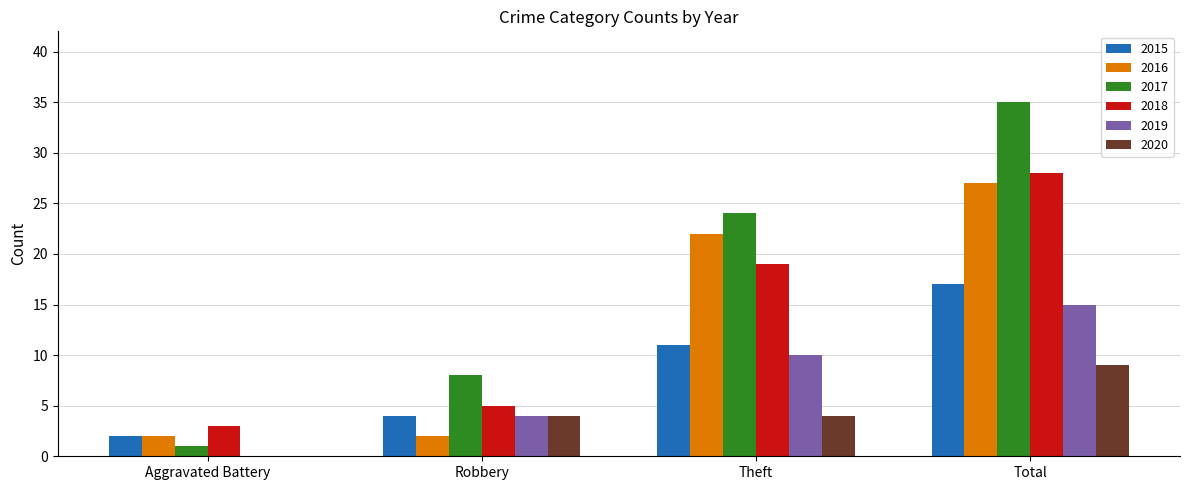

Which series has the largest total across all categories?

2017